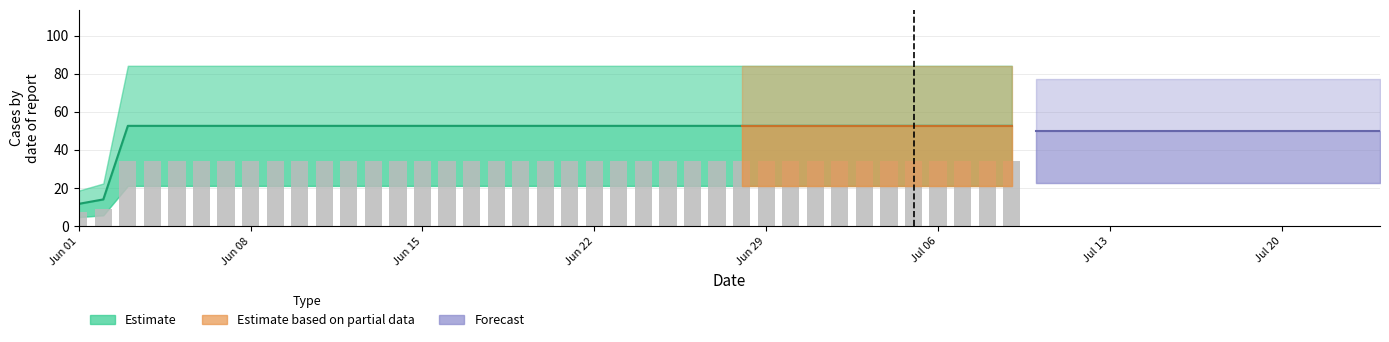

Is it true that the value at 2020-06-20 is 52.6?

True